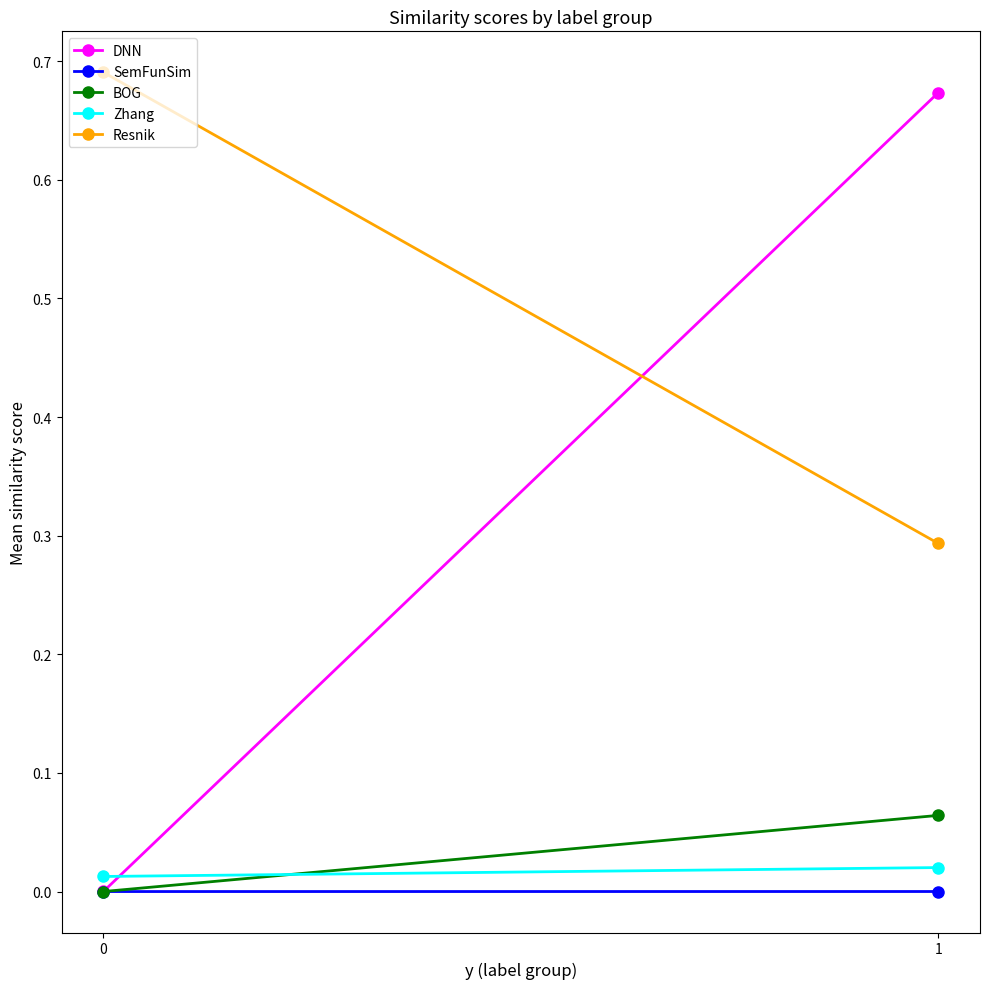

What is the sum of the BOG values at 1 and 0?

0.1